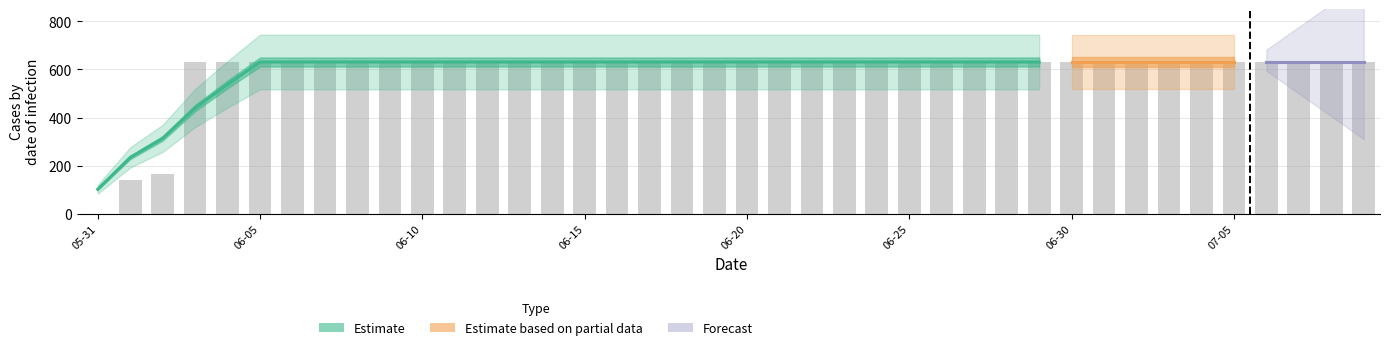

Which category has the lowest value across all series?

05-31